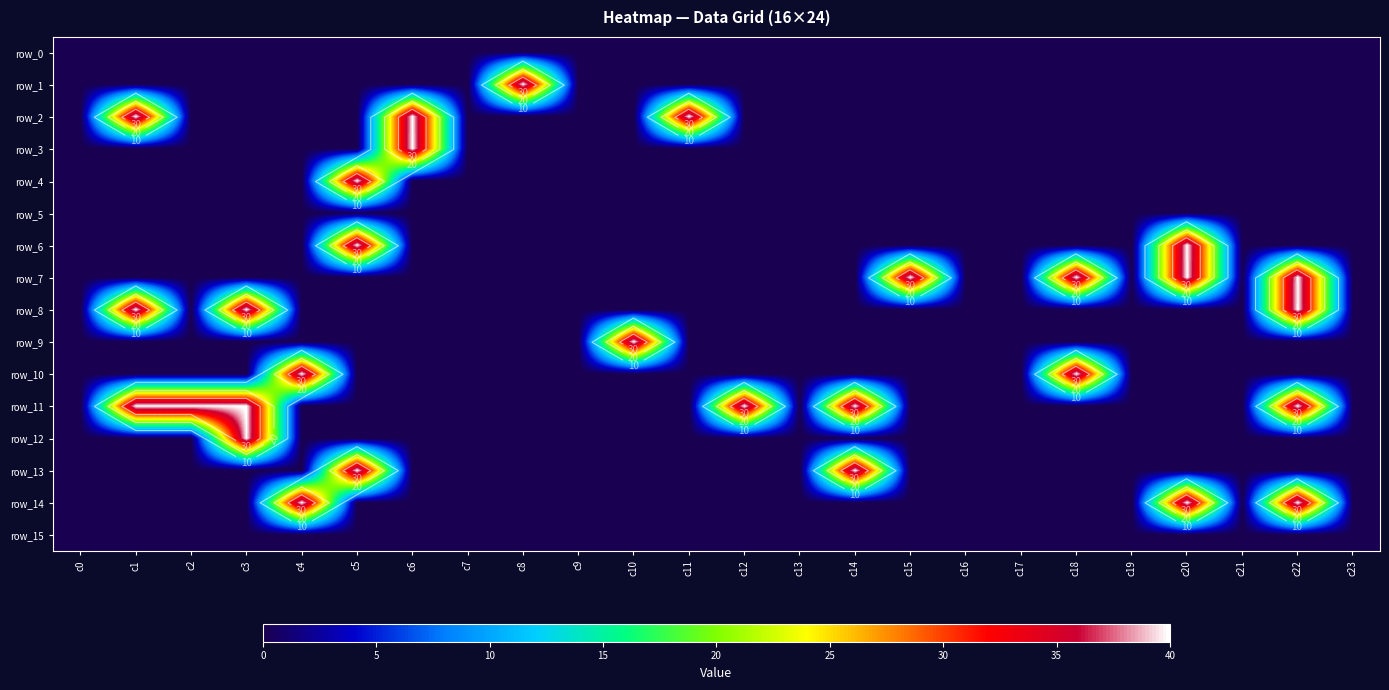

What is the average value of the row_1 series?

2